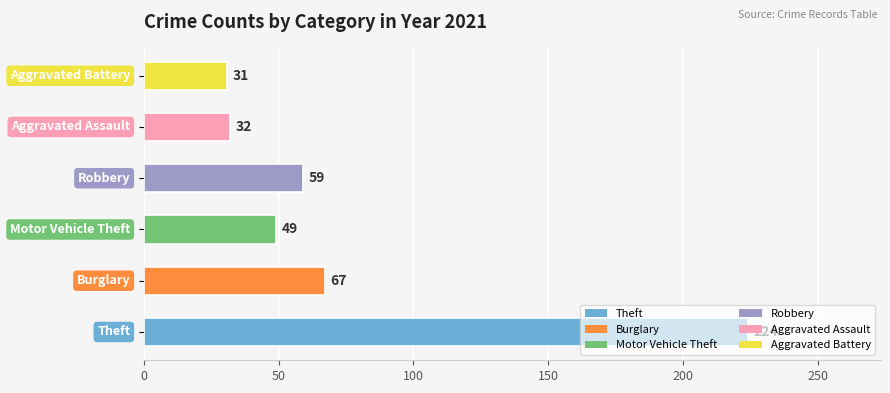

What is the difference between the second highest and minimum values?

36